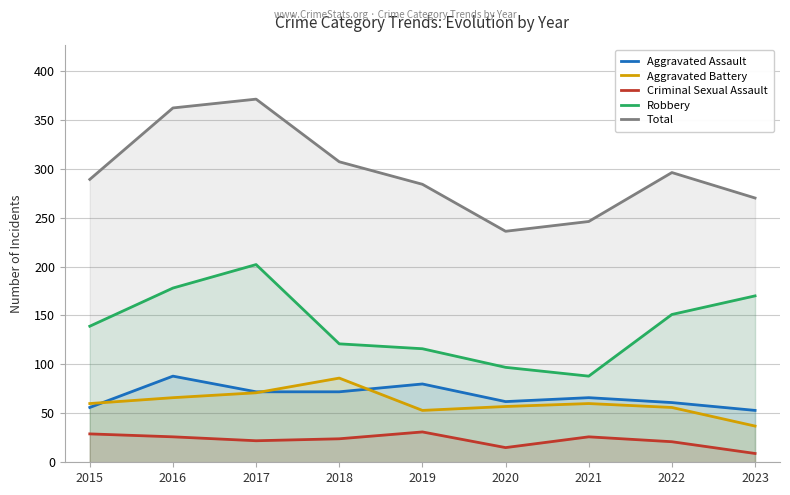

What value does the Total series have at 2016?

362